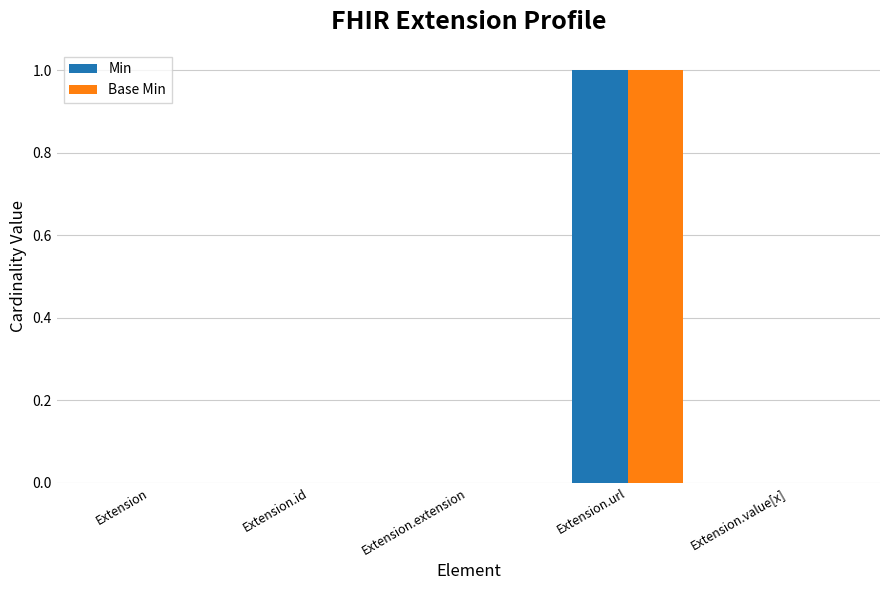

At which category is the sum across all series the highest?

Extension.url